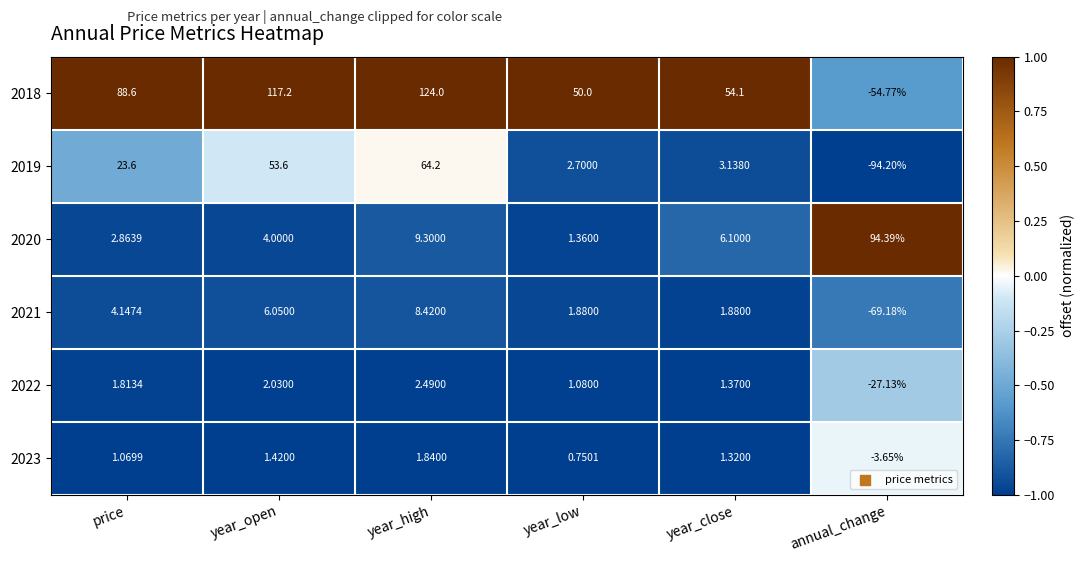

At which label does 2022 reach its minimum?

annual_change